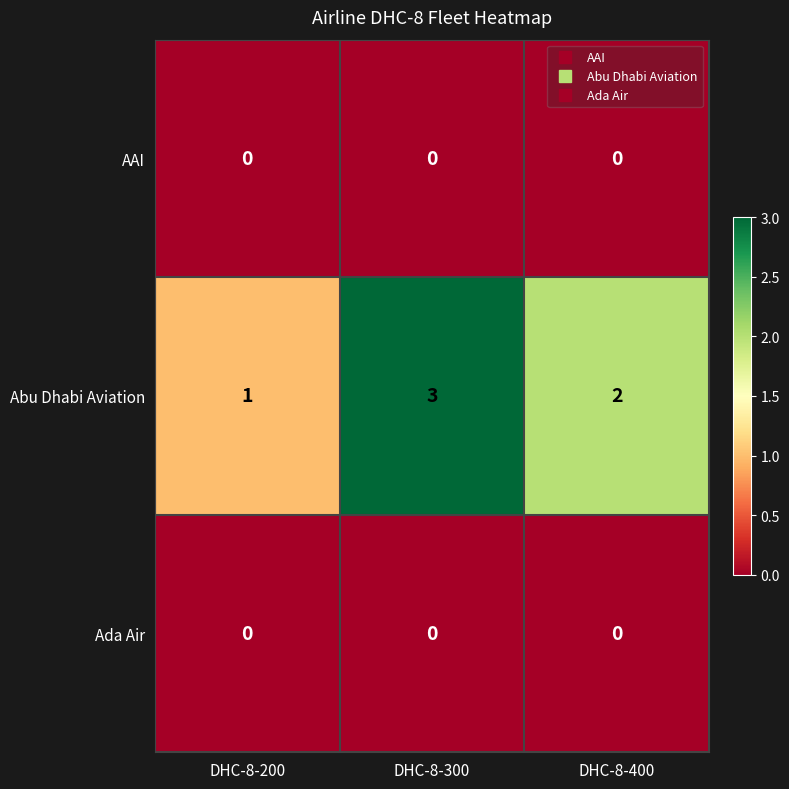

What is the difference between the highest and lowest values at DHC-8-200?

1